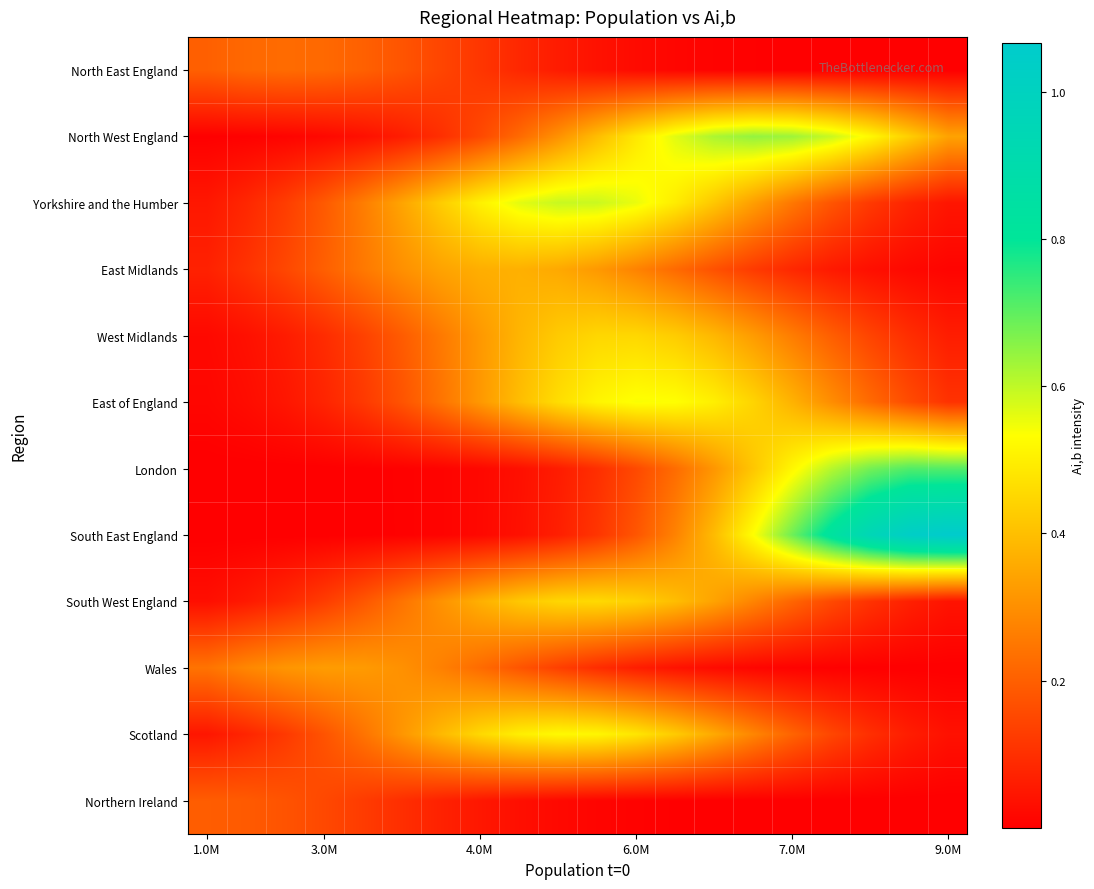

Count the number of data series in this chart.

12